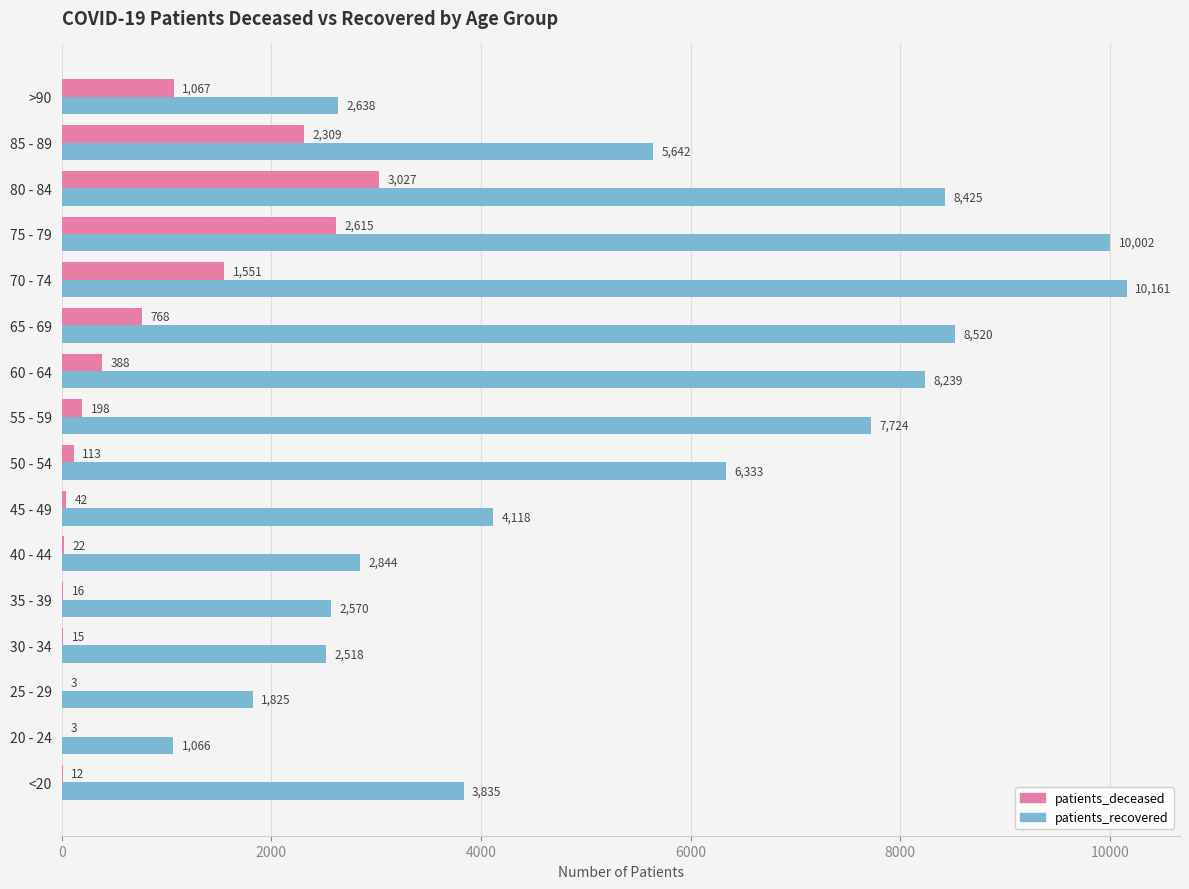

What is the highest value of the patients_recovered series?

10161